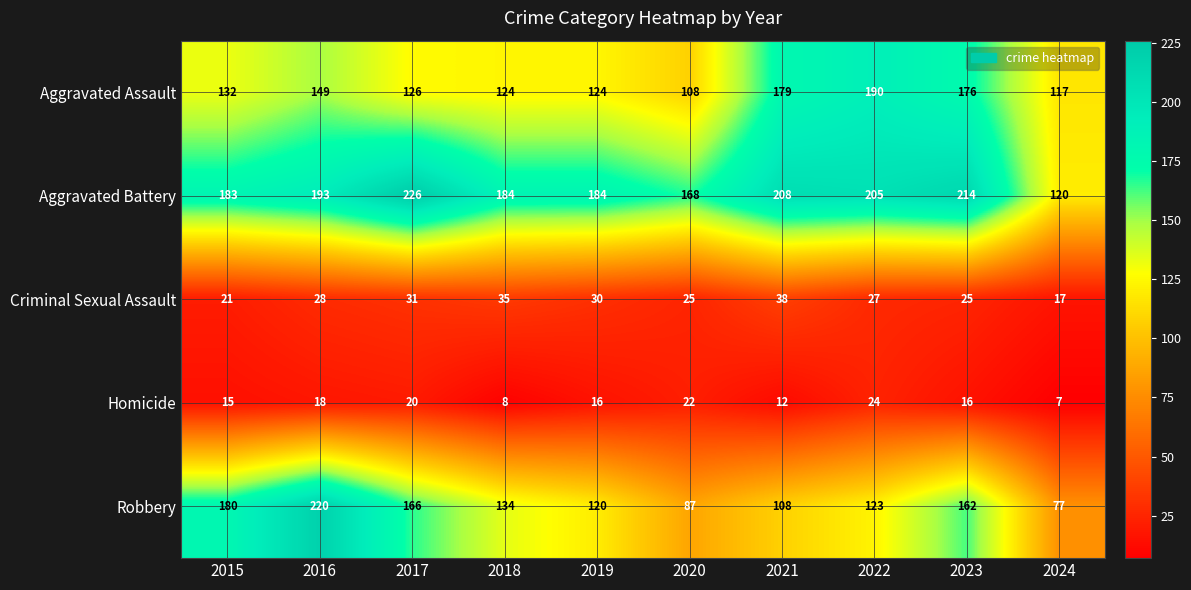

Which series changed the most between 2018 and 2023?

Aggravated Assault